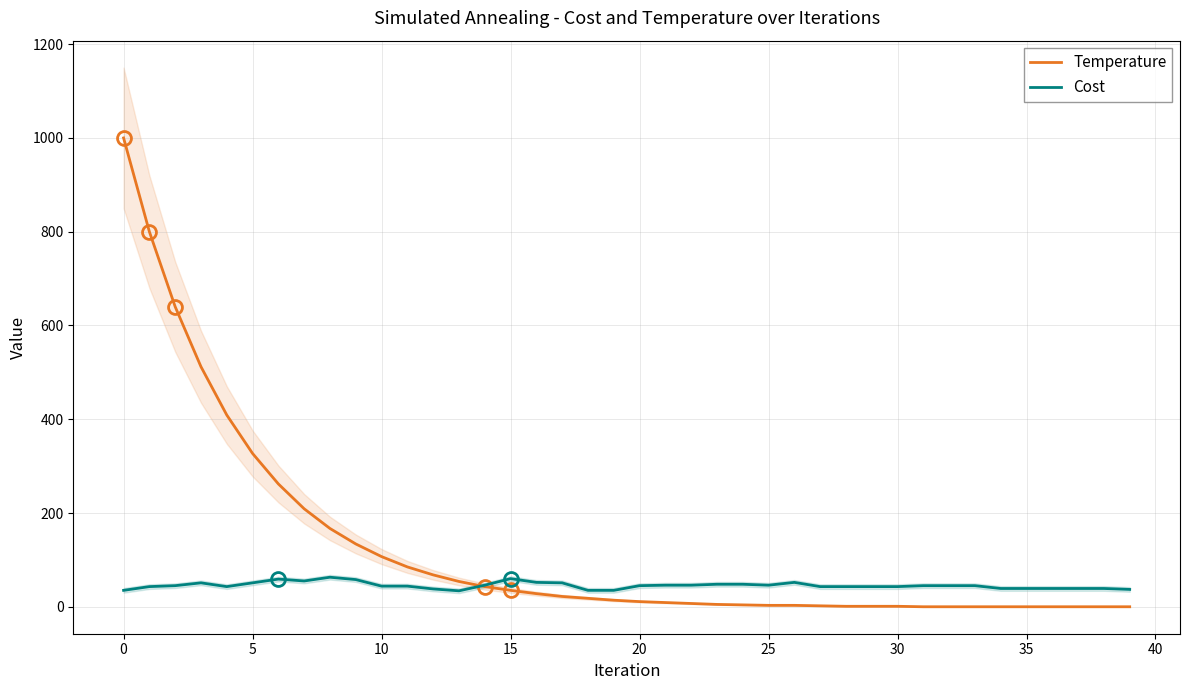

How many values in Temperature are above zero?

31